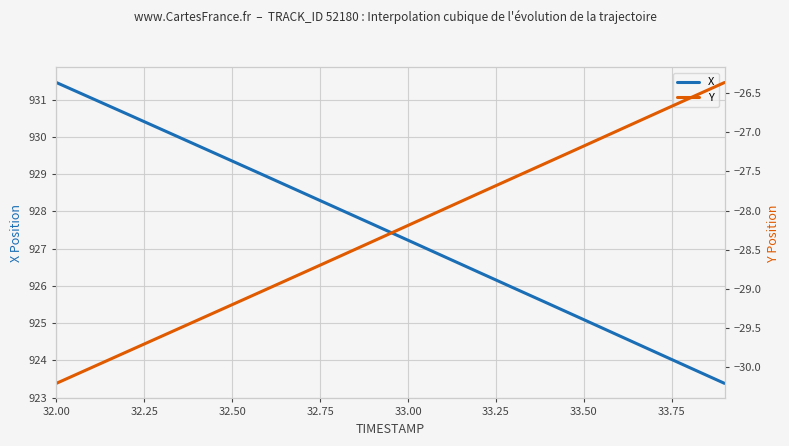

Does the chart display data point markers on the line(s)?

No